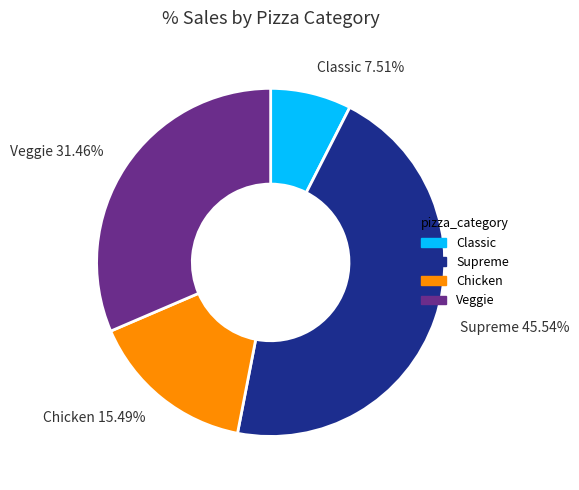

Does any single category account for the majority?

No